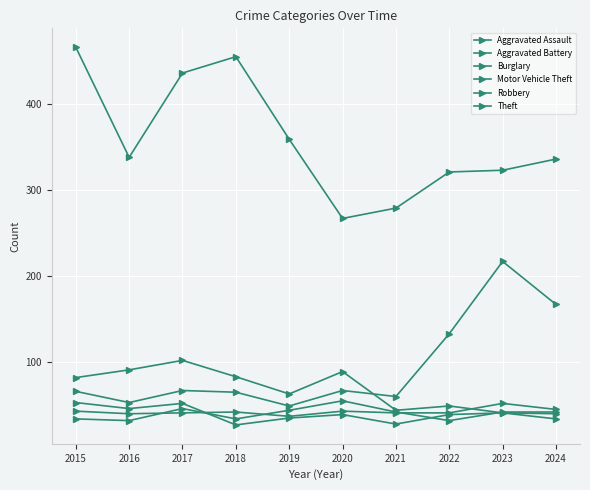

True or false: Robbery and Burglary intersect in this chart.

False